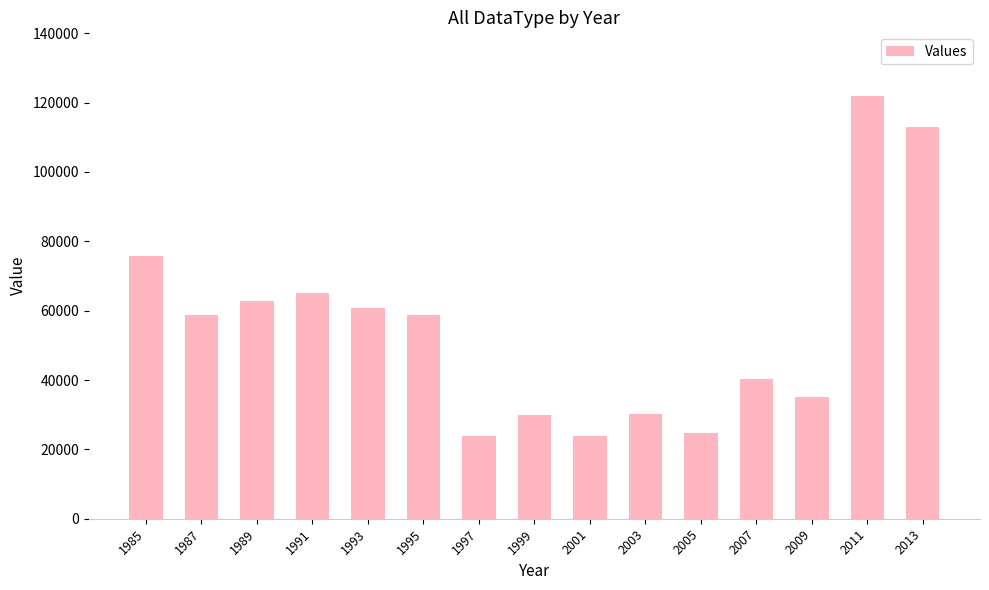

What is the maximum value shown in the chart?

121973